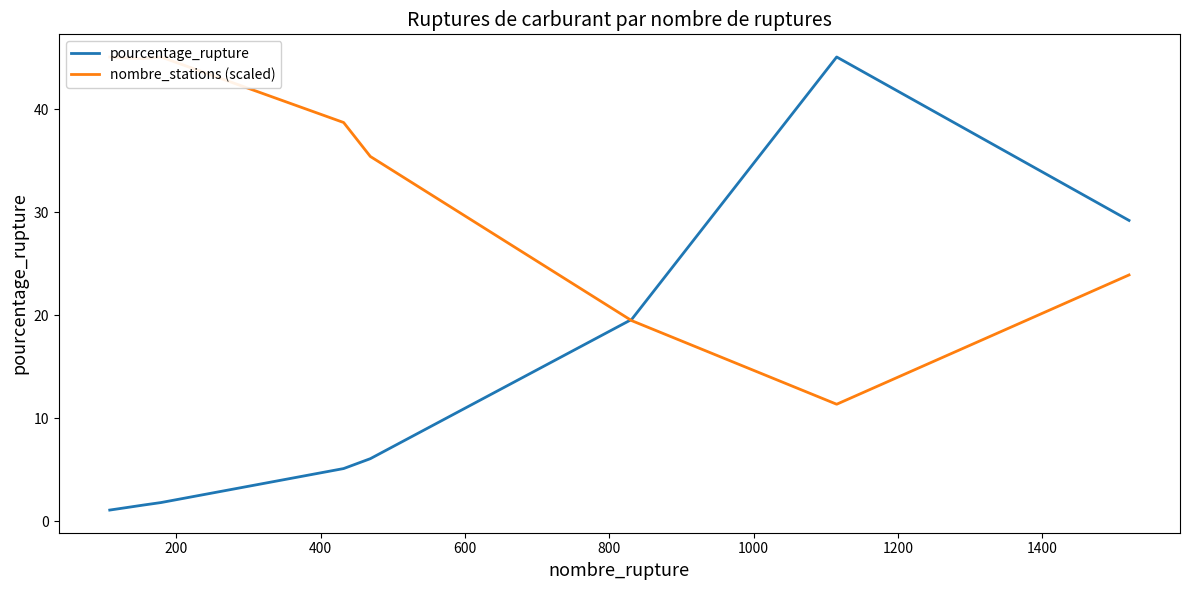

What is the highest value of the pourcentage_rupture series?

45.1